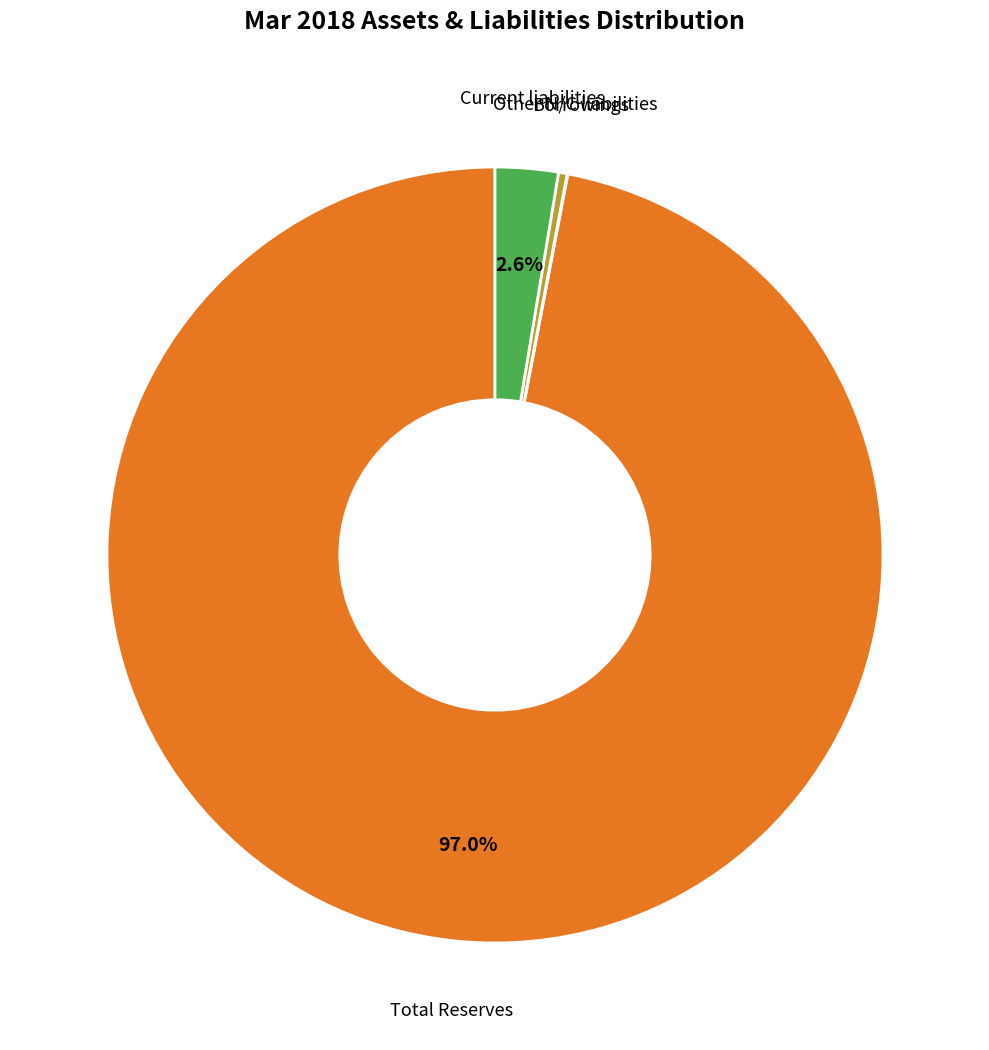

Does any single category account for the majority?

Yes